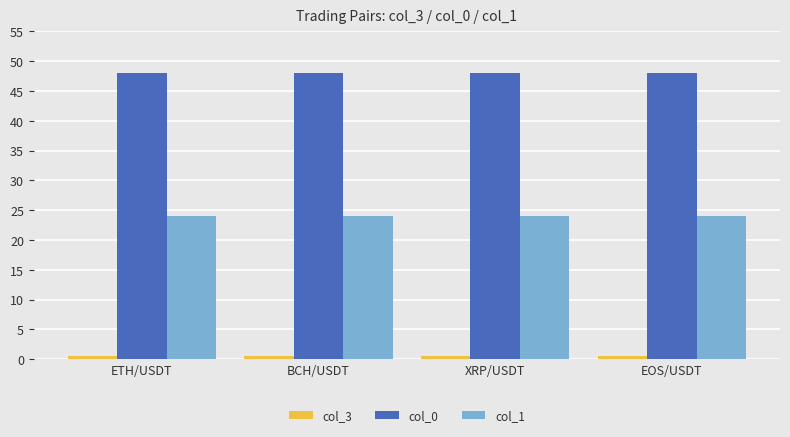

What is the label of the 2nd bar from the left?

BCH/USDT